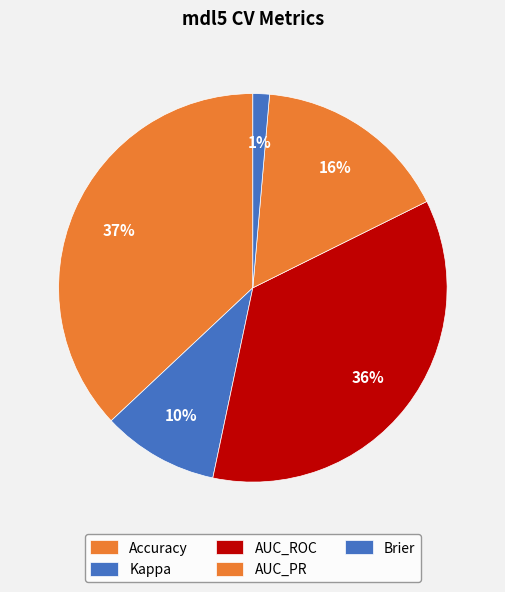

Between AUC_PR and AUC_ROC, which is larger?

AUC_ROC